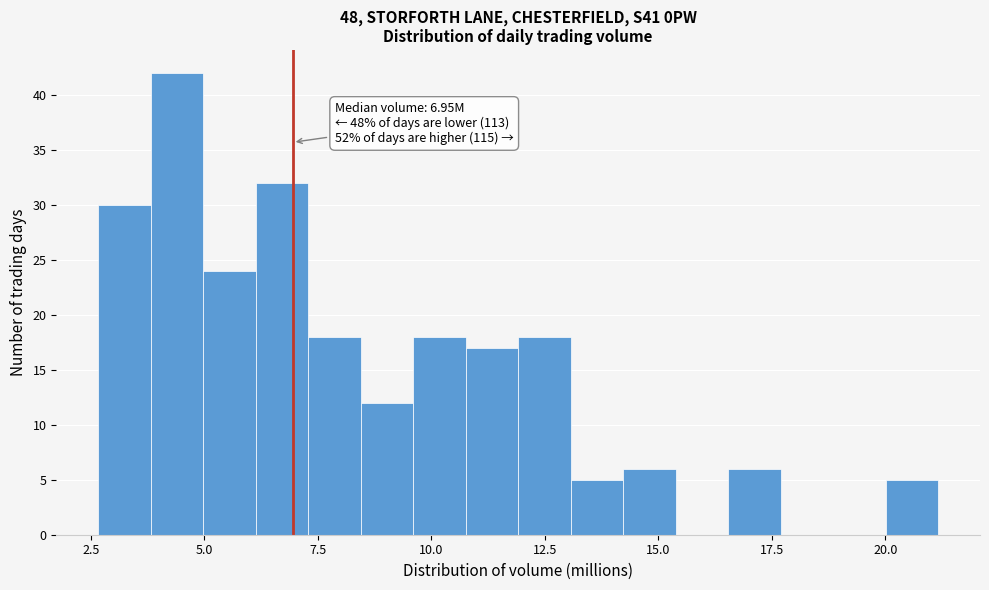

Read against the x-axis, roughly where is the centre of the tallest bar?

4.5